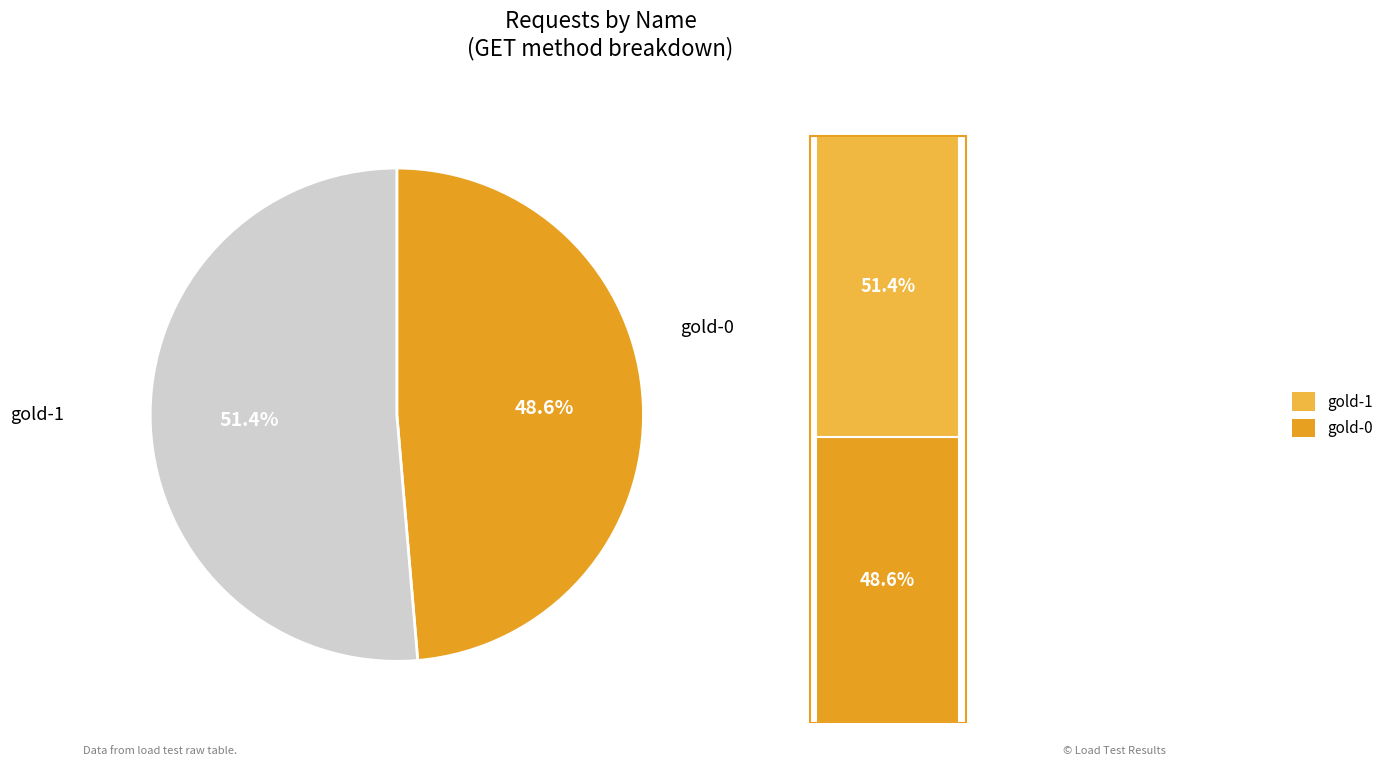

Rank the categories by value from lowest to highest.

gold-0, gold-1